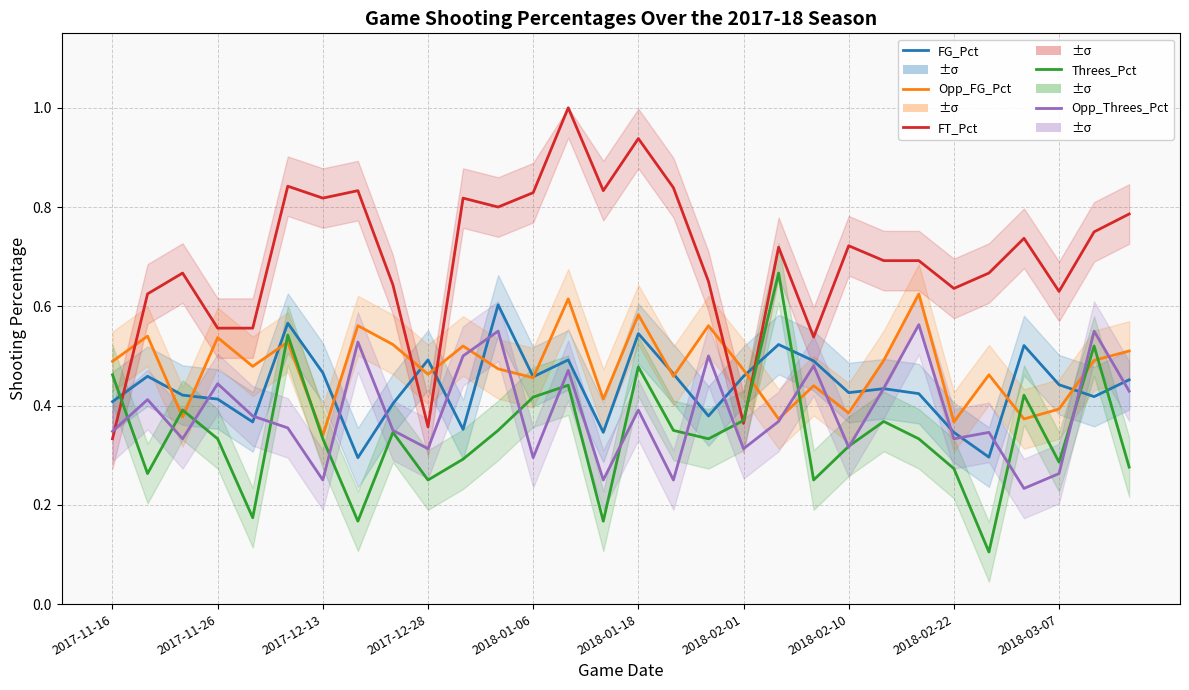

Is it true that Threes_Pct equals 0.3 at 10?

True